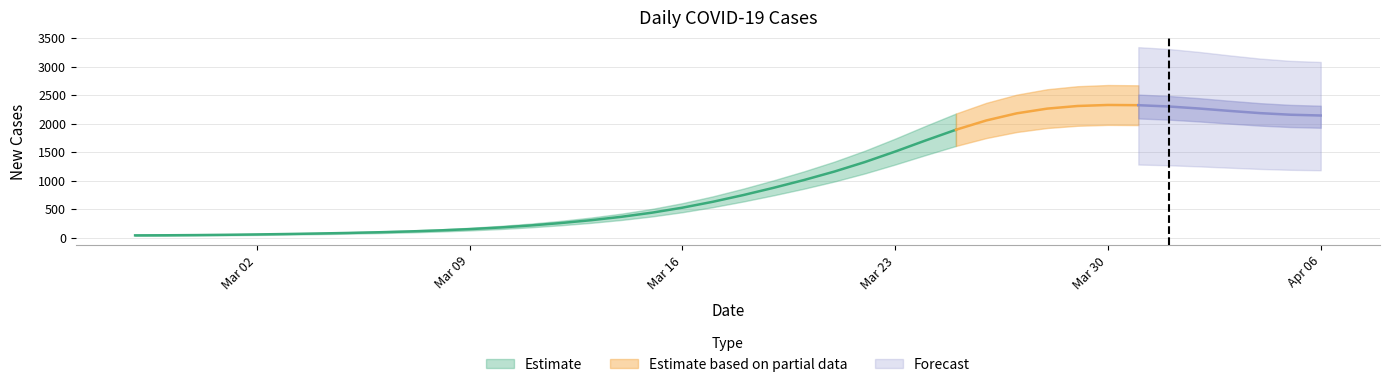

The chart shows a value of 1668 at 2020-03-21. True or false?

False